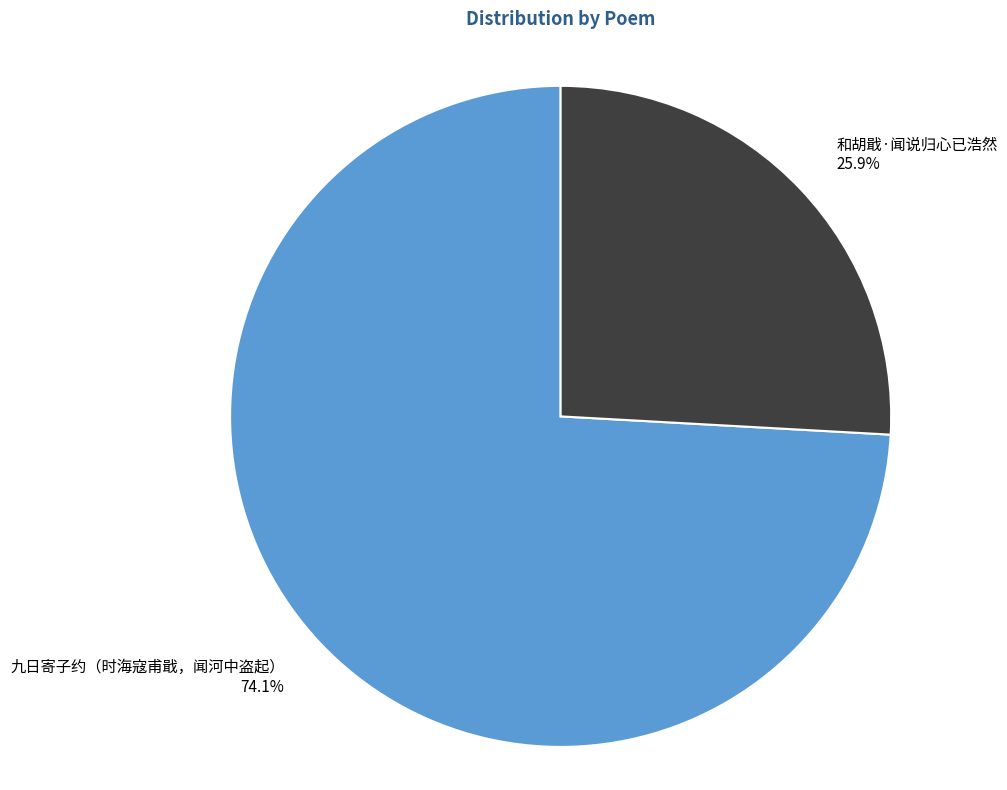

What percentage is the 九日寄子约（时海寇甫戢，闻河中盗起） slice, to the nearest percent?

74%